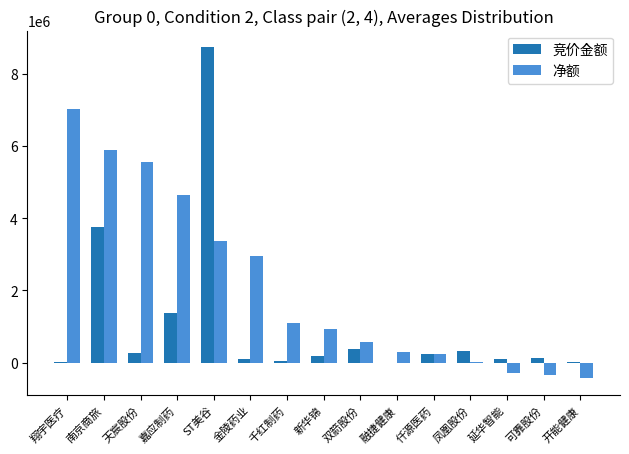

Which category has the highest value across all series?

ST美谷